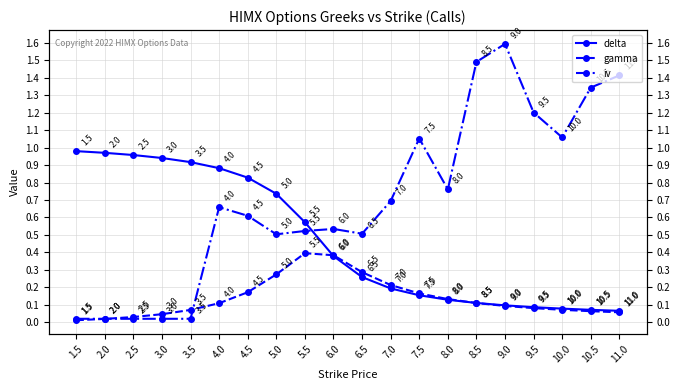

True or false: delta has more than 0 points higher than both neighbors.

False